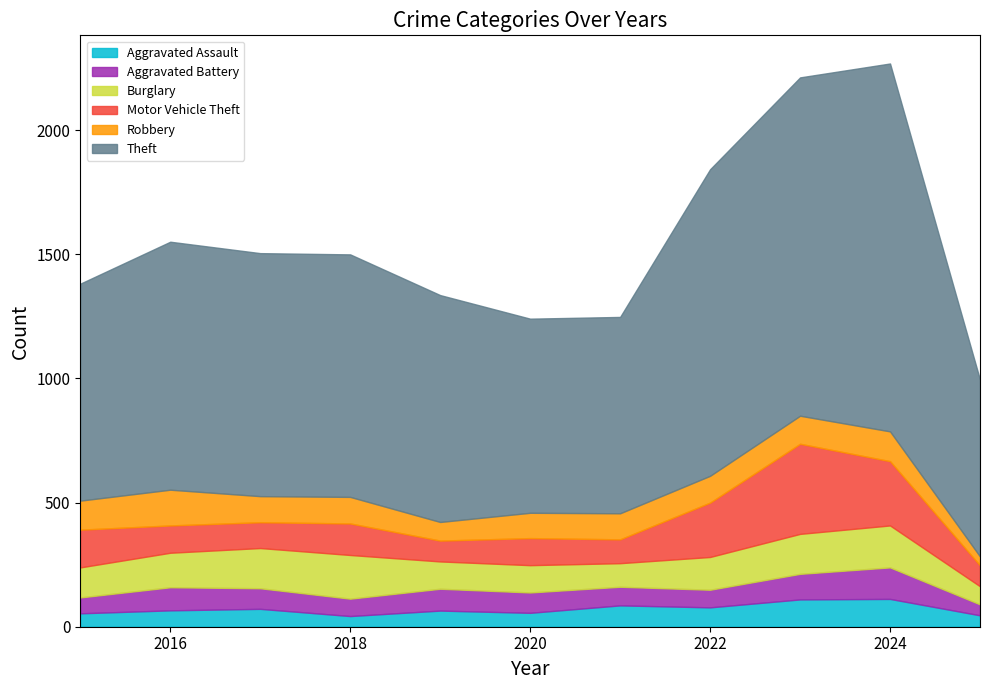

What is the difference between the maximum and minimum values in the Motor Vehicle Theft series?

279